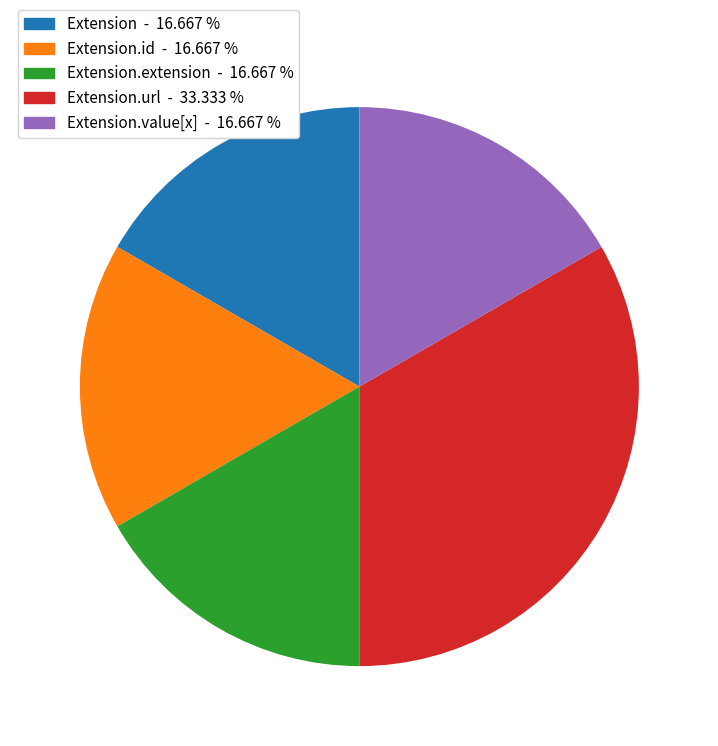

Is there any slice that represents more than half of the pie?

No